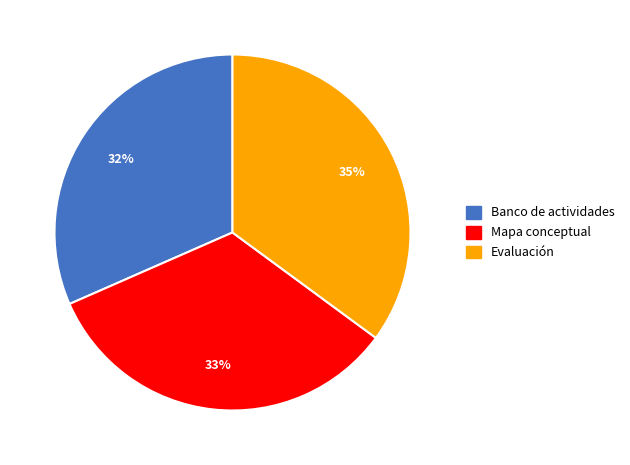

Is Evaluación the majority of the pie?

No